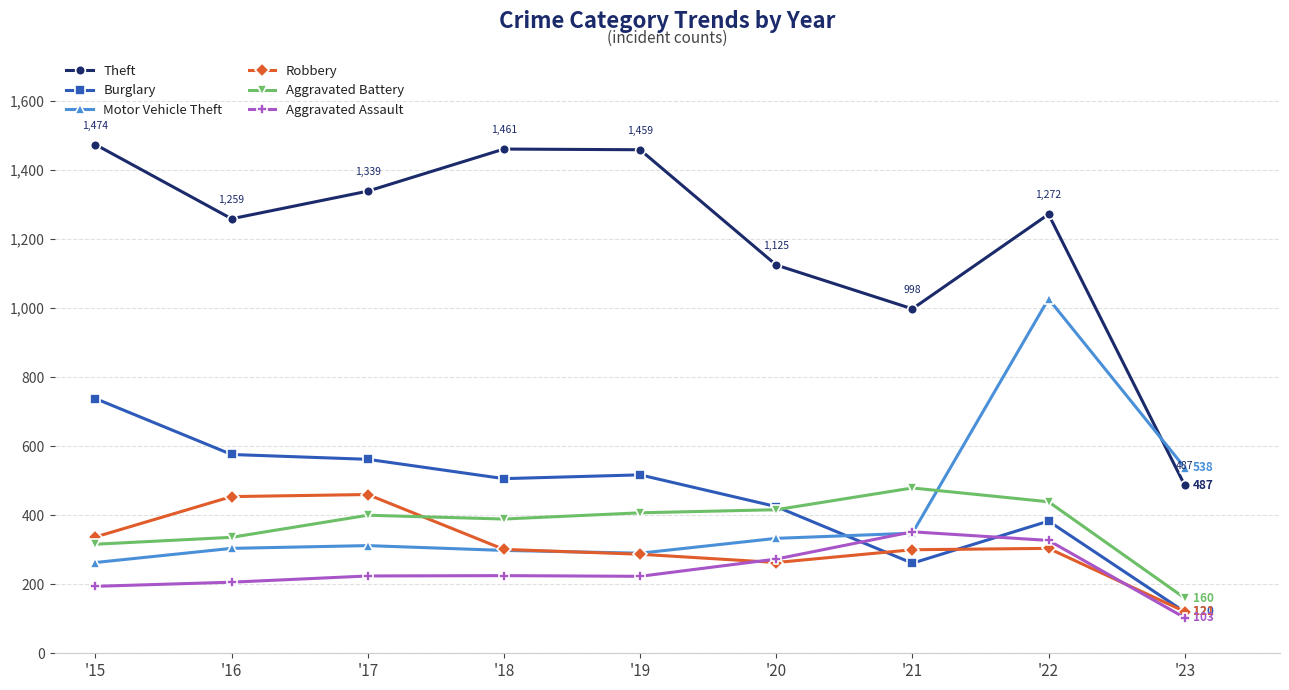

At which category is the sum across all series the highest?

'22